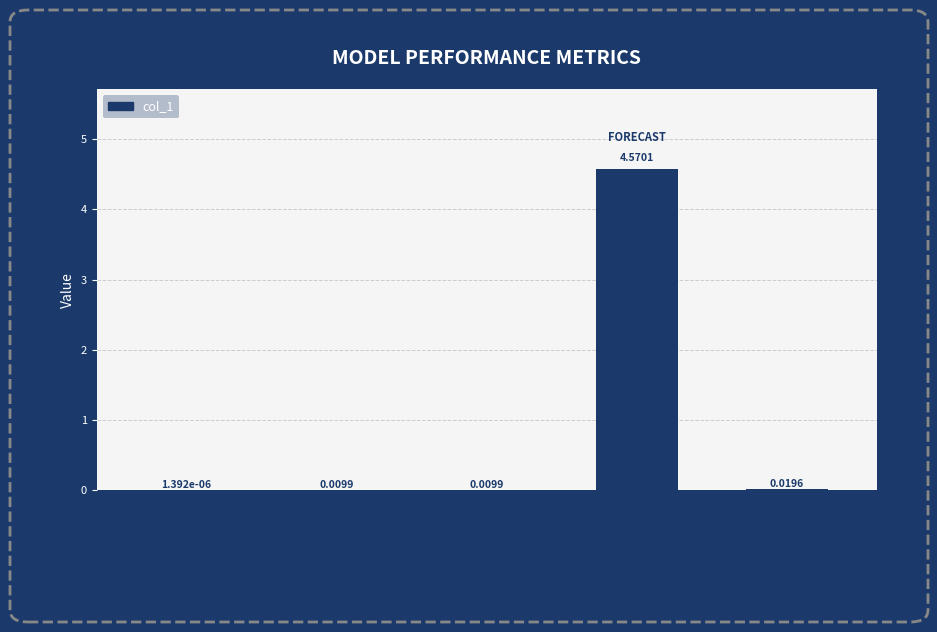

What is the change in value from SMAPE to Training Time?

+4.6